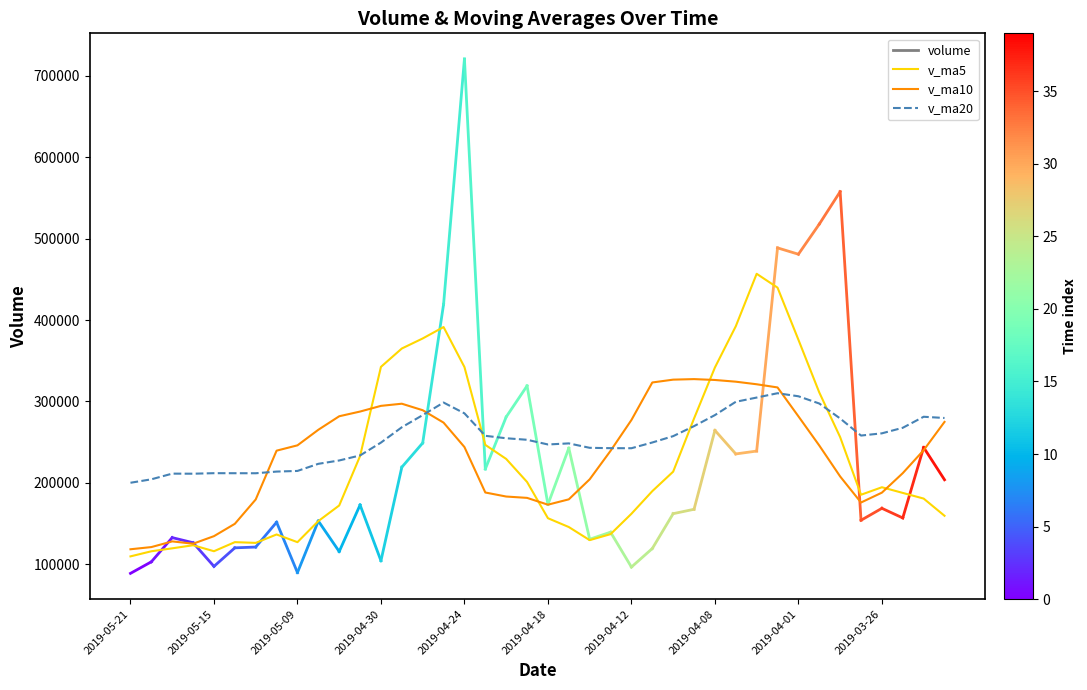

At how many categories does at least one series exceed 456334?

1